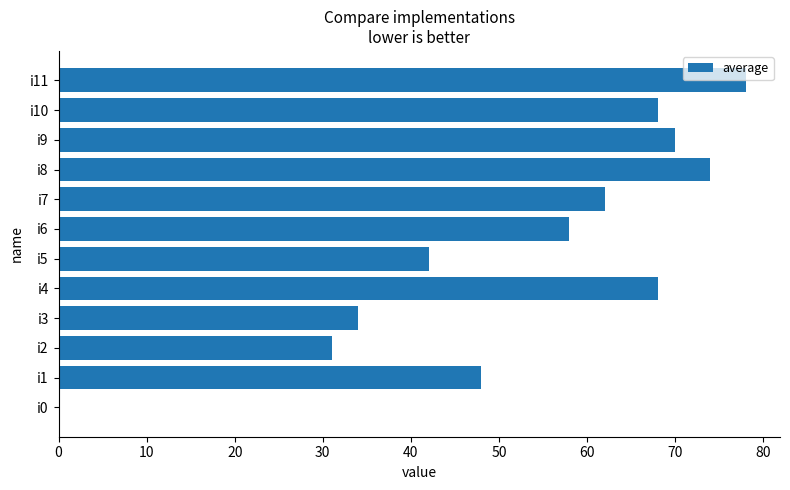

How many positive values are there?

11